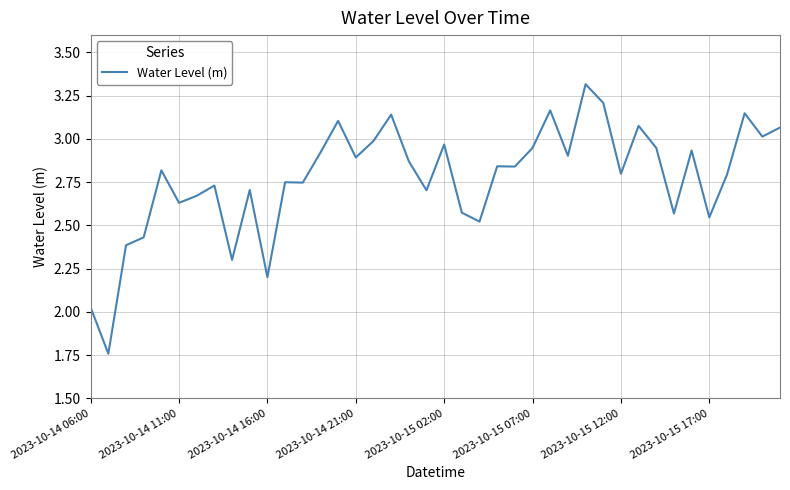

What is the greatest value displayed?

3.3